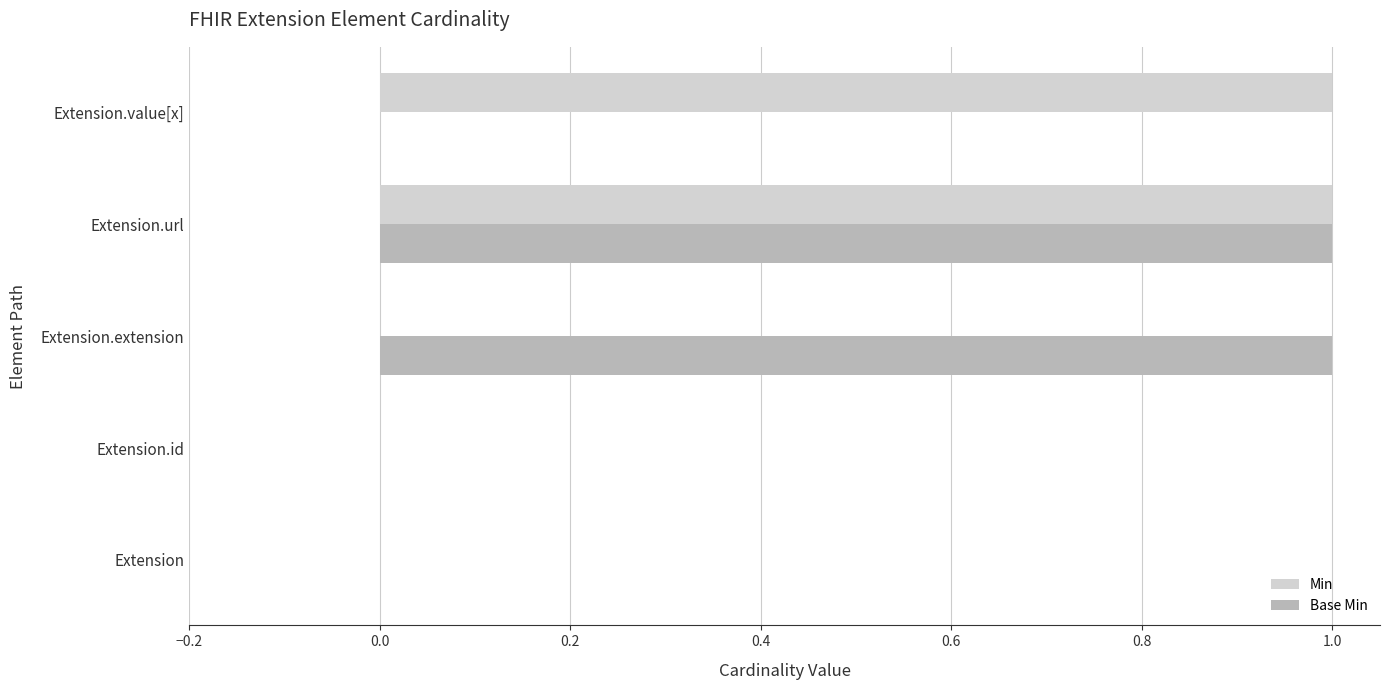

Is it true that Base Min equals -1 at Extension.value[x]?

False